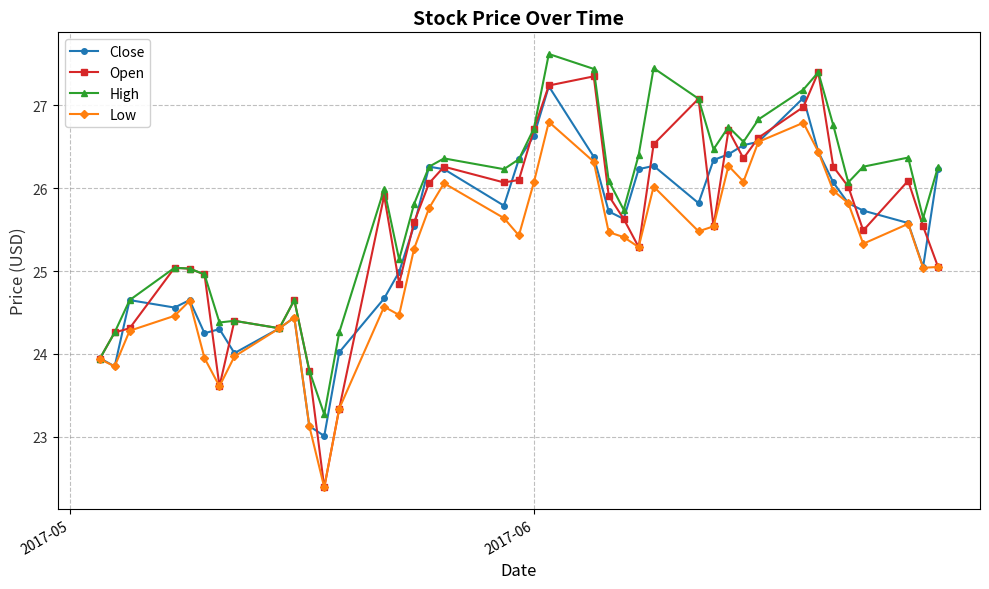

True or false: Open and Close cross at least once.

True